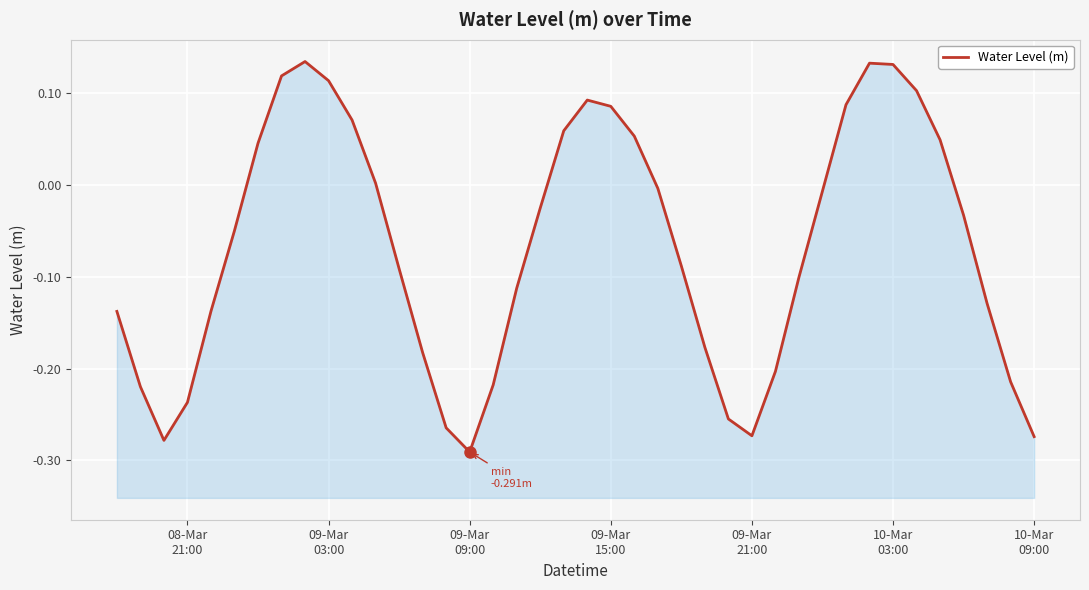

The chart shows a value of 0.1 at 31. True or false?

False